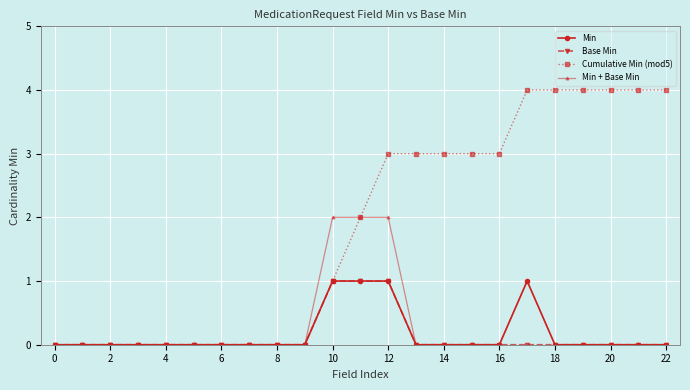

What is the average value of the Cumulative Min (mod5) series?

2